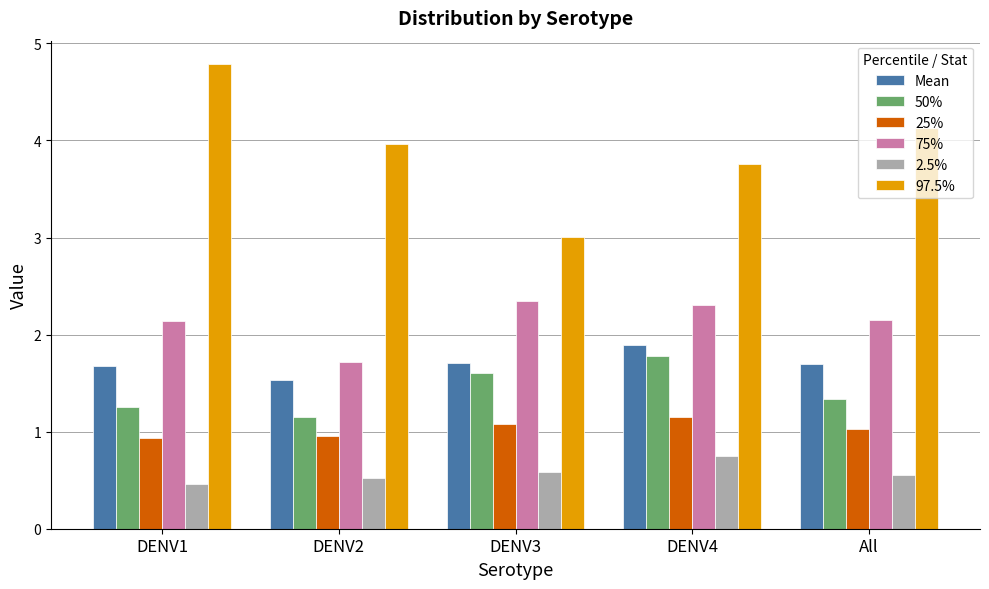

Between DENV1 and All, which series saw the biggest shift?

97.5%